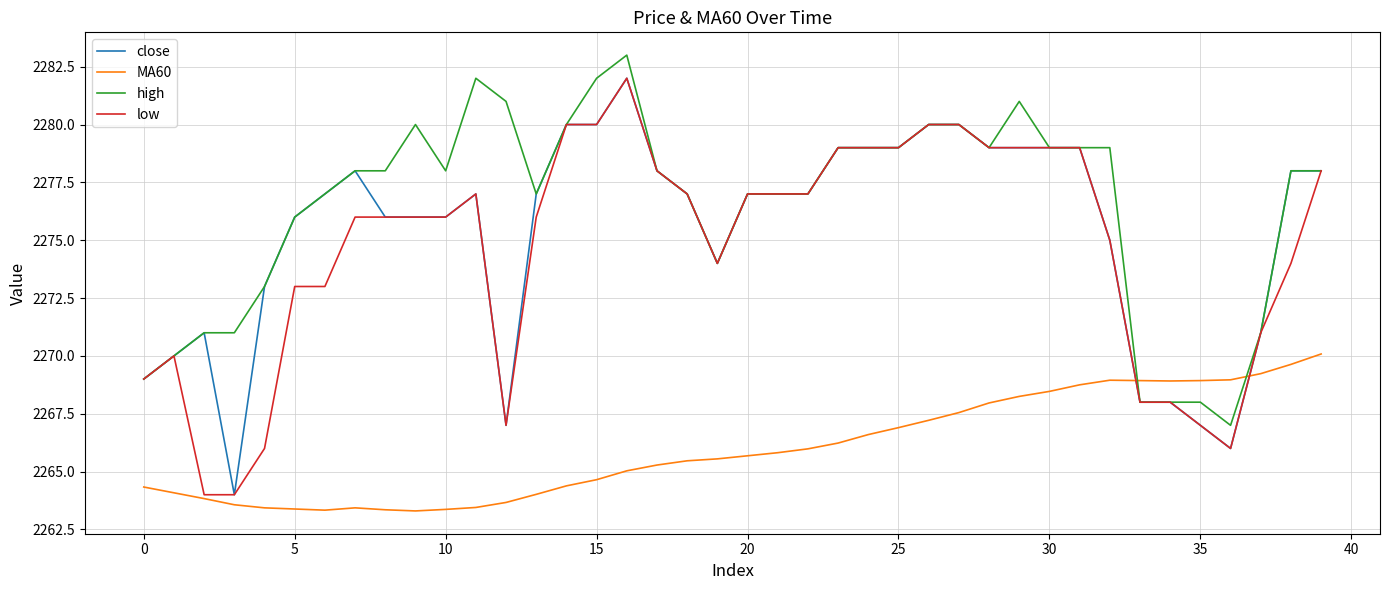

Which series ends up on top after the final intersection of MA60 and close?

close